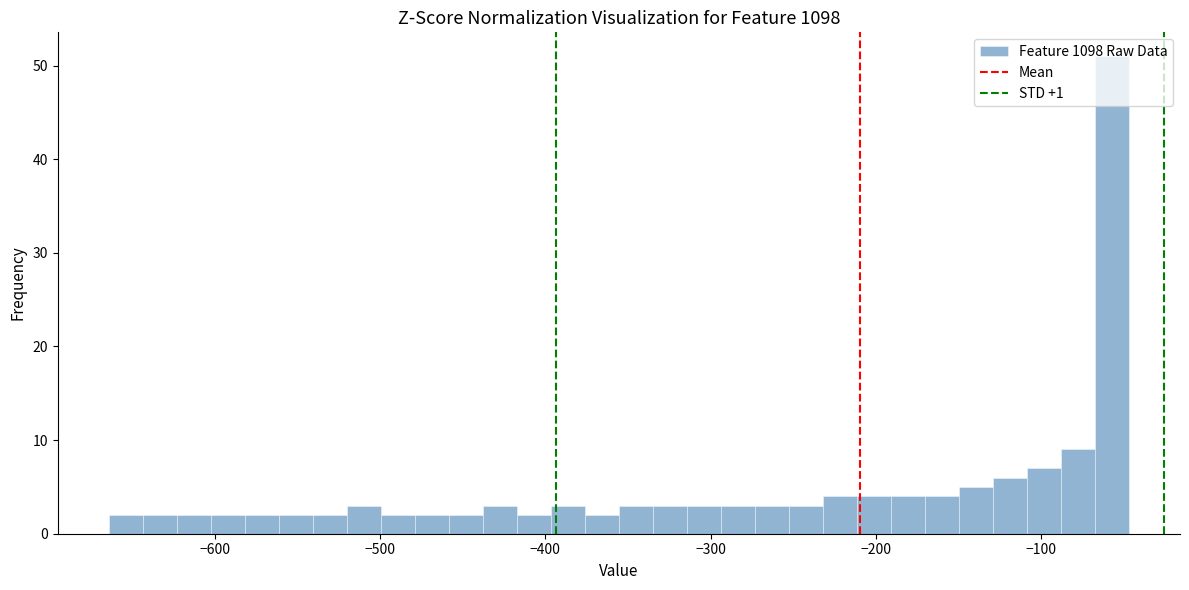

Around what value on the x-axis is the tallest bar? Give the approximate position of its centre, as read against the axis.

-60